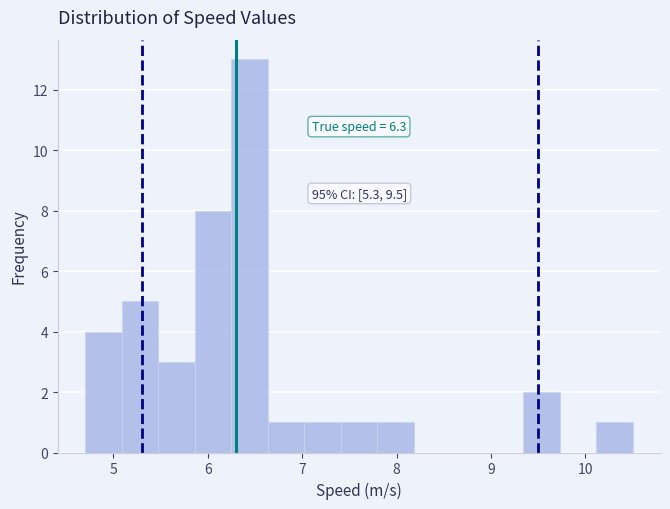

Read against the x-axis, roughly where is the centre of the tallest bar?

6.4